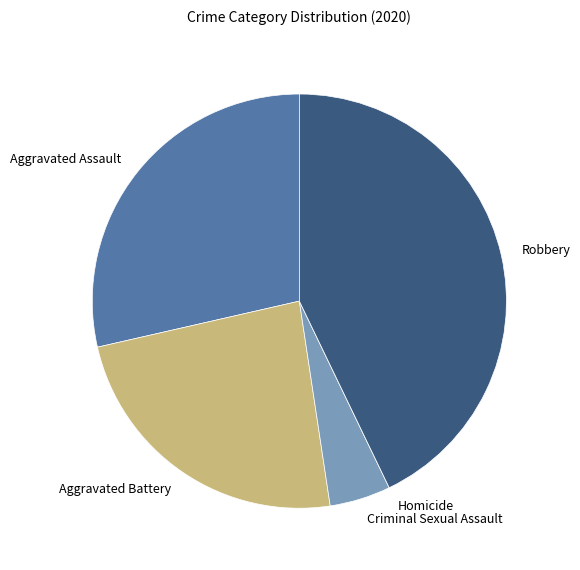

Is the sum of Robbery and Aggravated Battery greater than half?

Yes